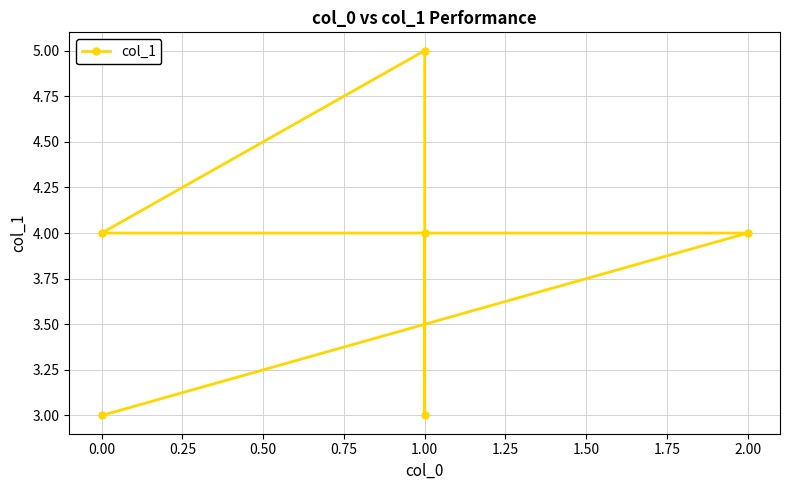

True or false: the data shows 2 at 1.00.

False